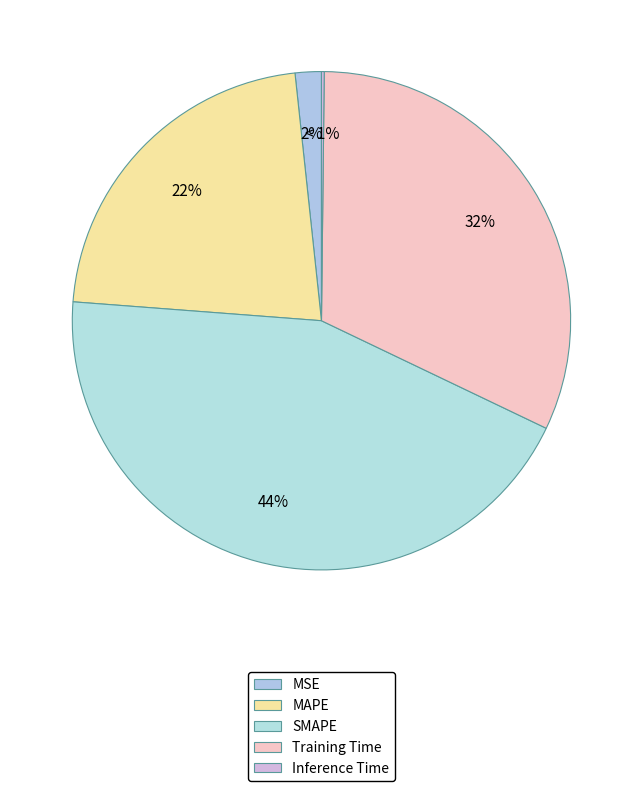

Combined, do MAPE and SMAPE account for over 50%?

Yes